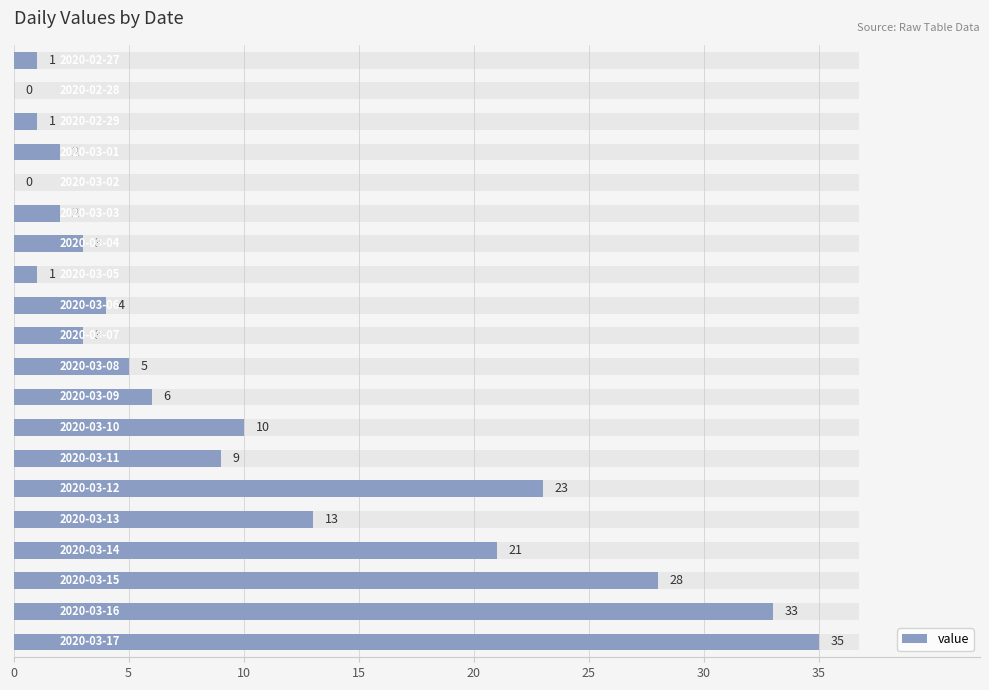

How many distinct data groups are displayed?

1